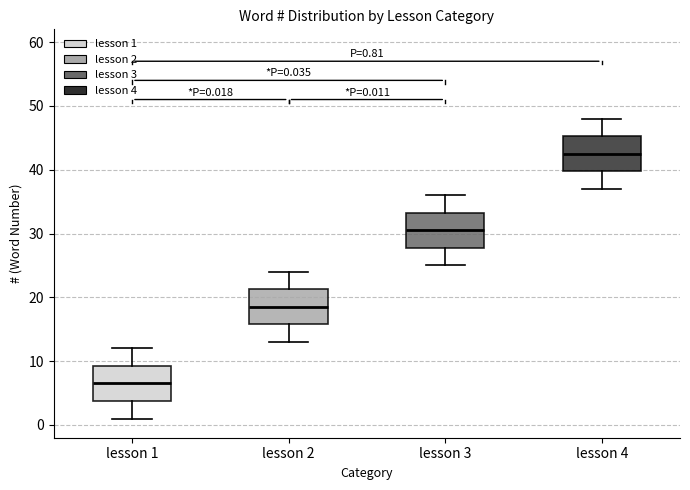

Which box's median line is the lowest?

lesson 1